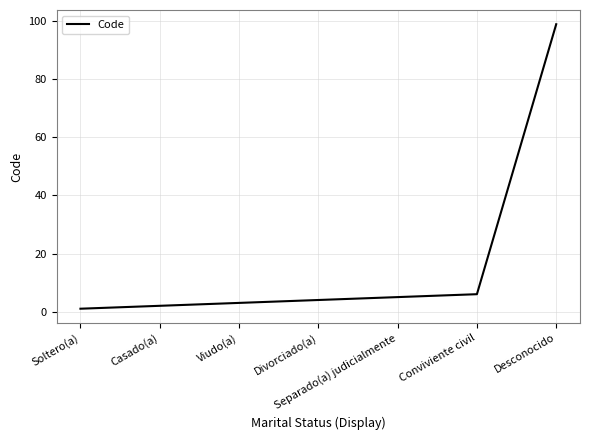

What is the sum of the values at Casado(a) and Separado(a) judicialmente?

7